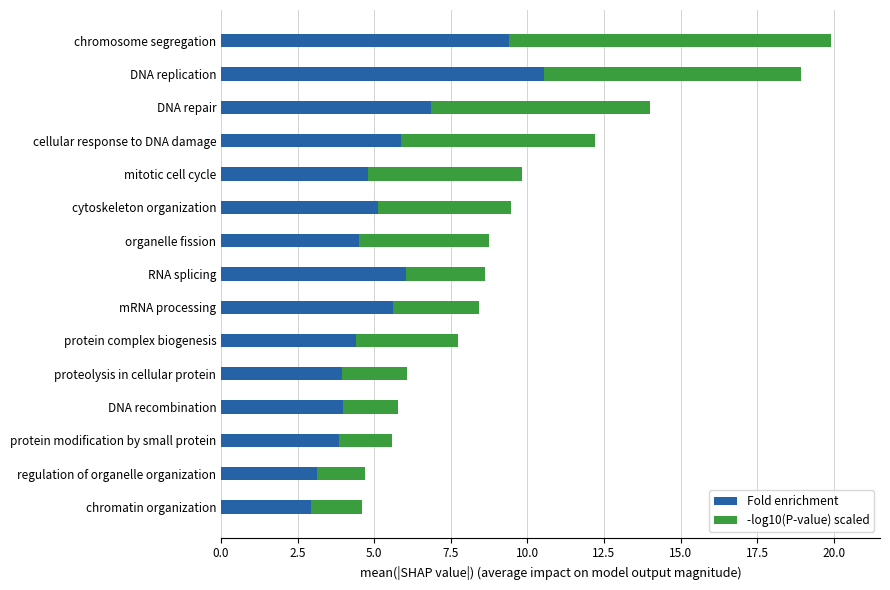

What is the difference between the maximum and minimum values in the Fold enrichment series?

7.6